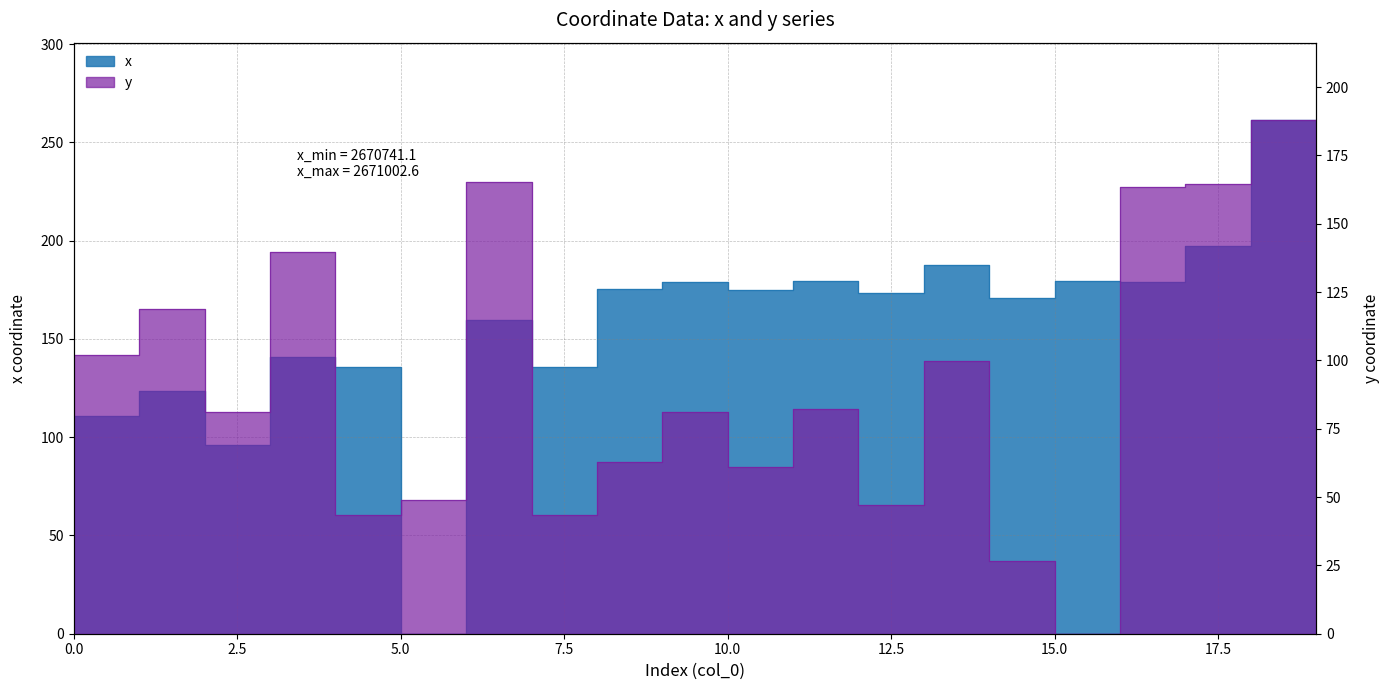

How many times do x and y cross each other?

2